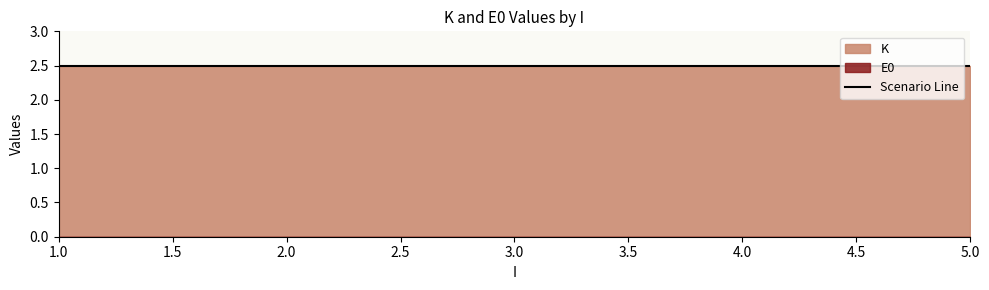

True or false: K has a value of 7 at 4.

False